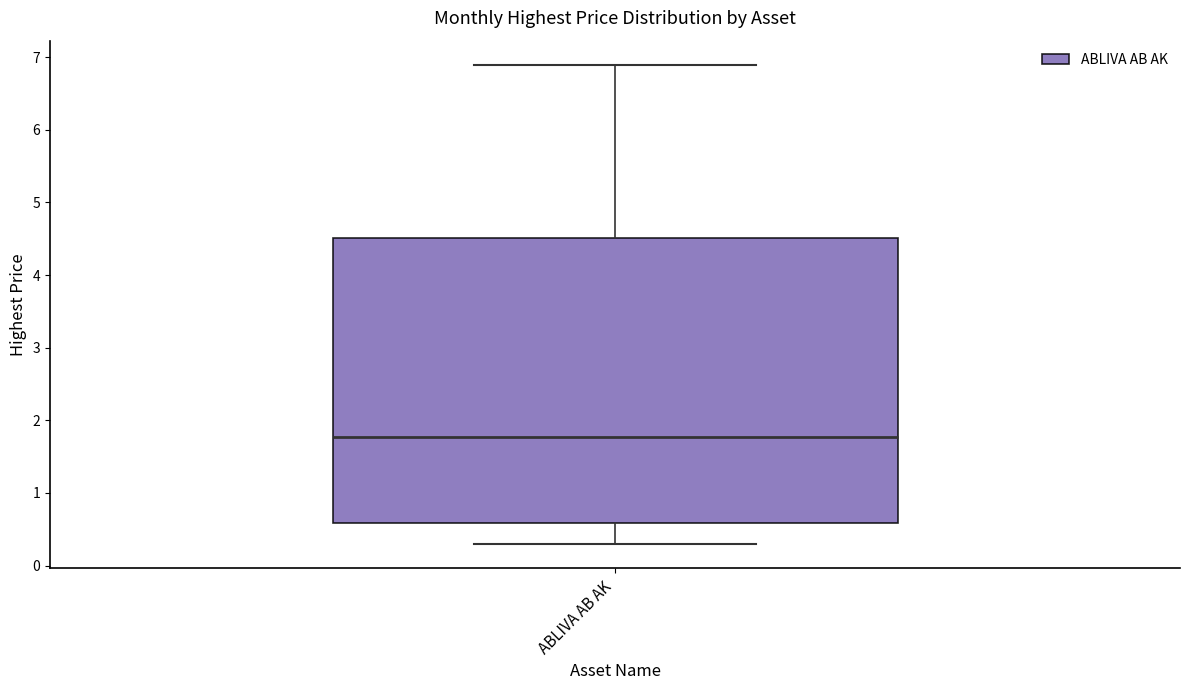

Where does the upper whisker of the box for ABLIVA AB AK end on the y-axis? The values are not printed on the chart, so give them approximately, as read against the axis.

6.9